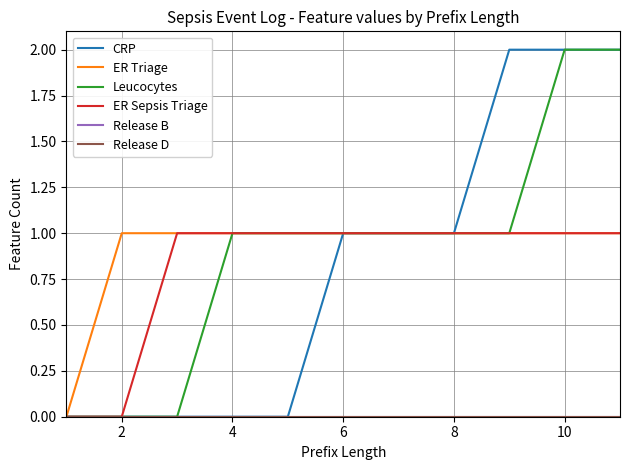

How many lines are shown in the chart?

6